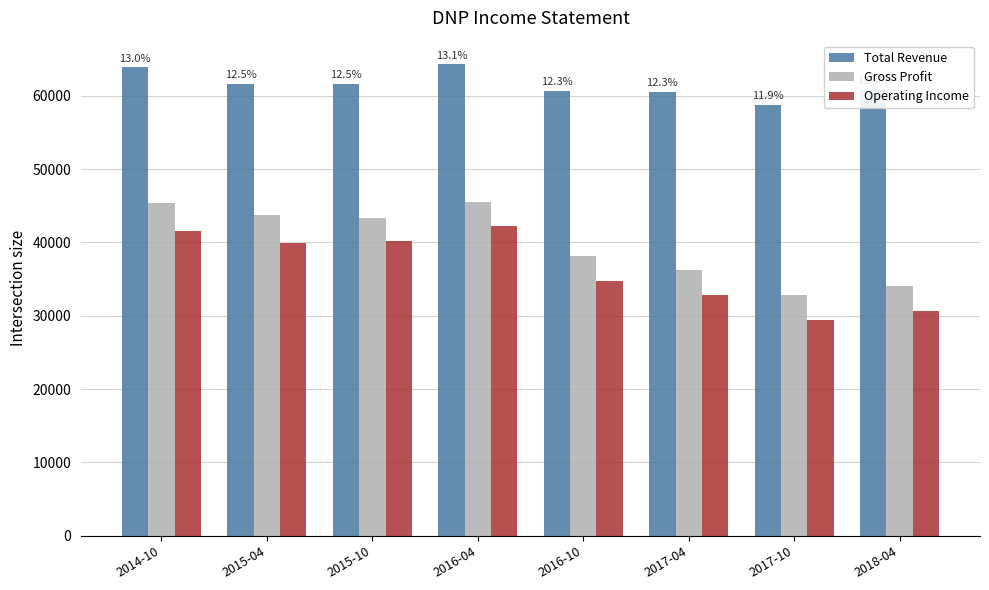

Between 2014-10 and 2016-10, which series saw the biggest shift?

Gross Profit